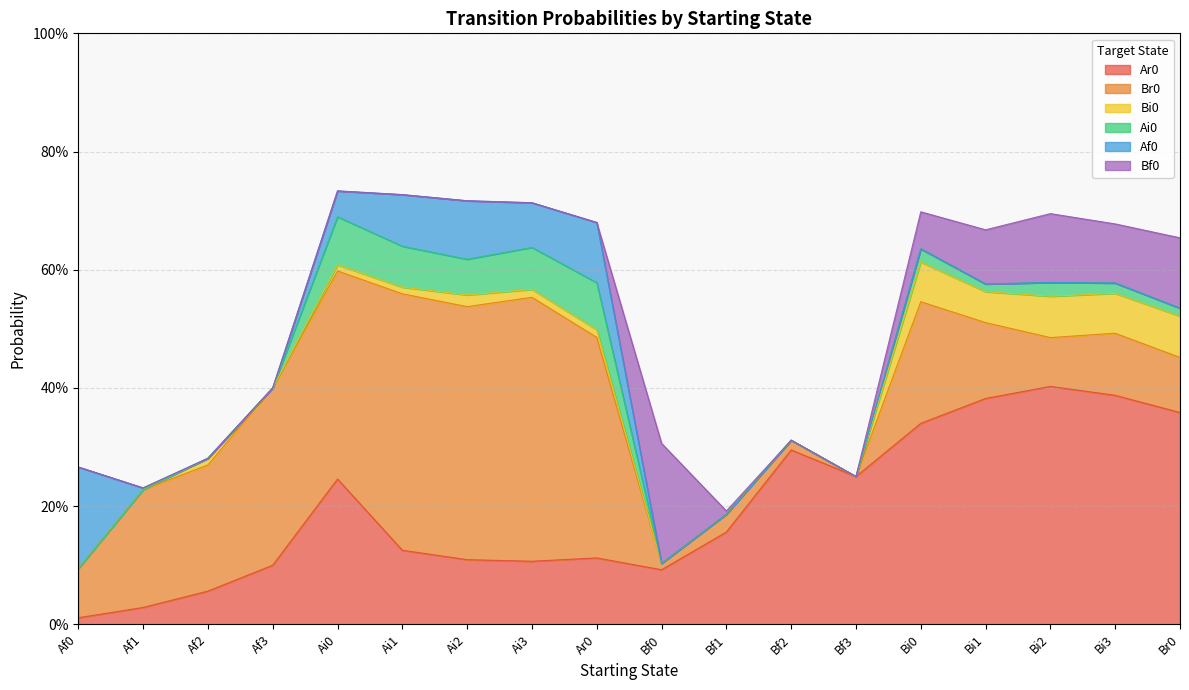

What is the difference between the highest and lowest values at Ar0?

0.4